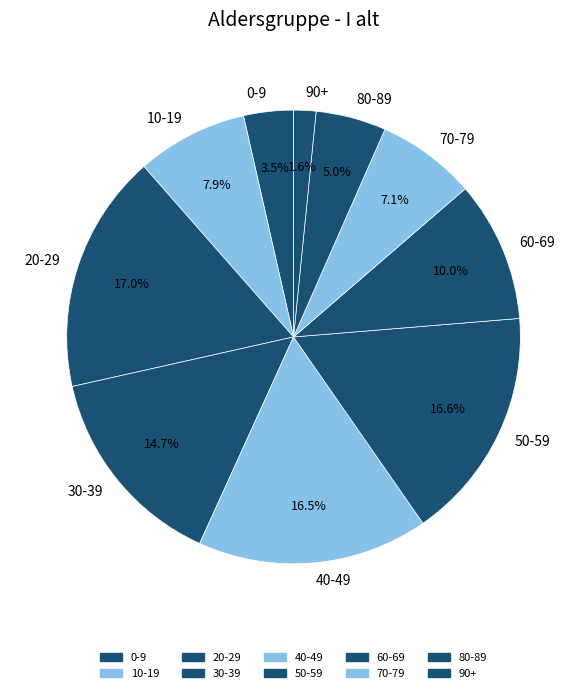

Is there any slice that represents more than half of the pie?

No